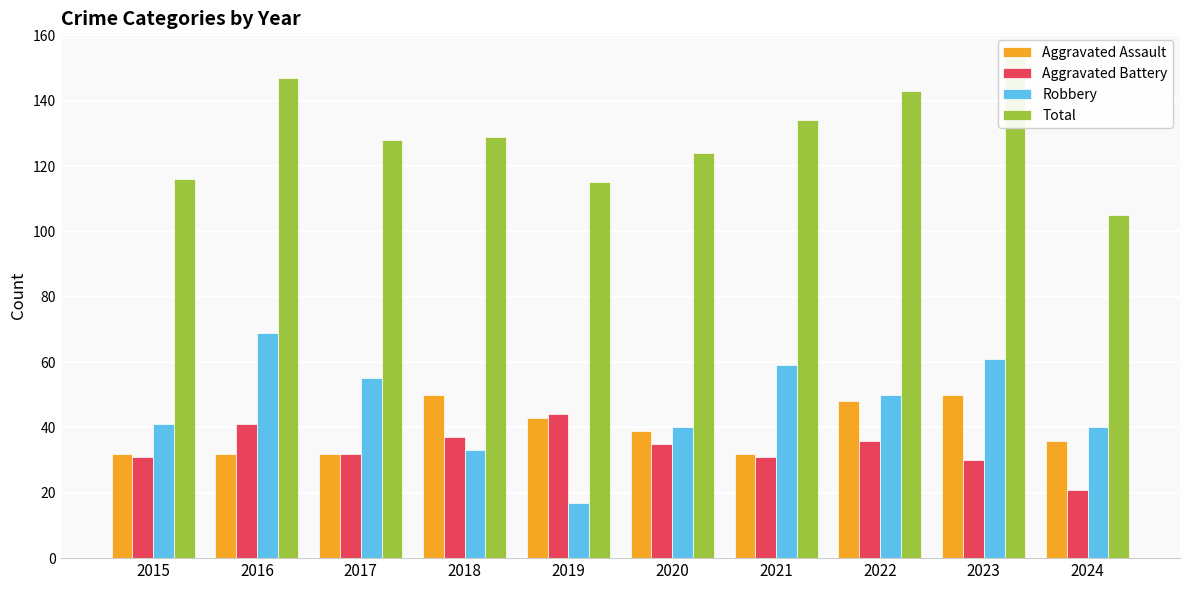

The value of Aggravated Assault at 2017 is 18. True or false?

False